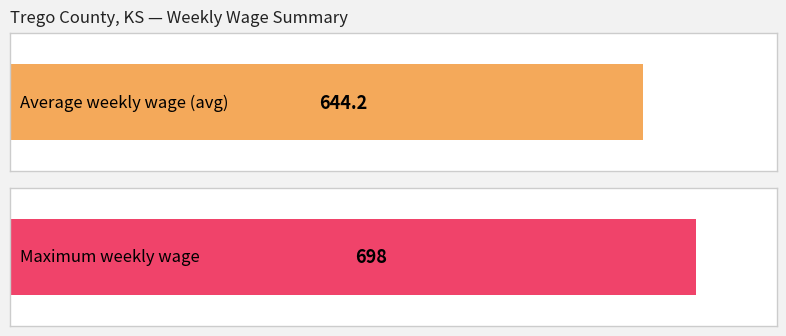

The chart shows a value of 1028 at 2016-2. True or false?

False